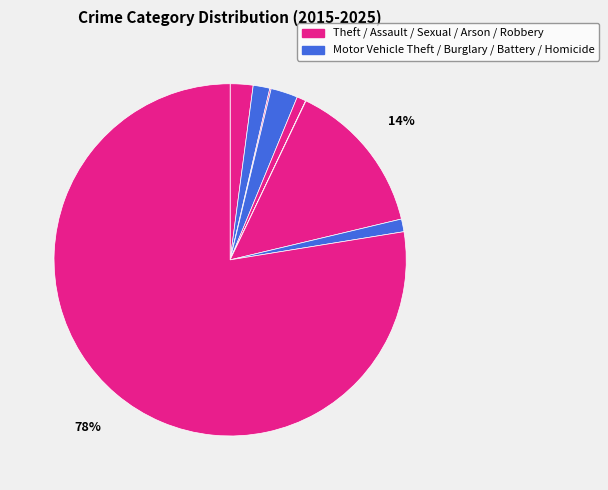

How many segments does this pie chart have?

9